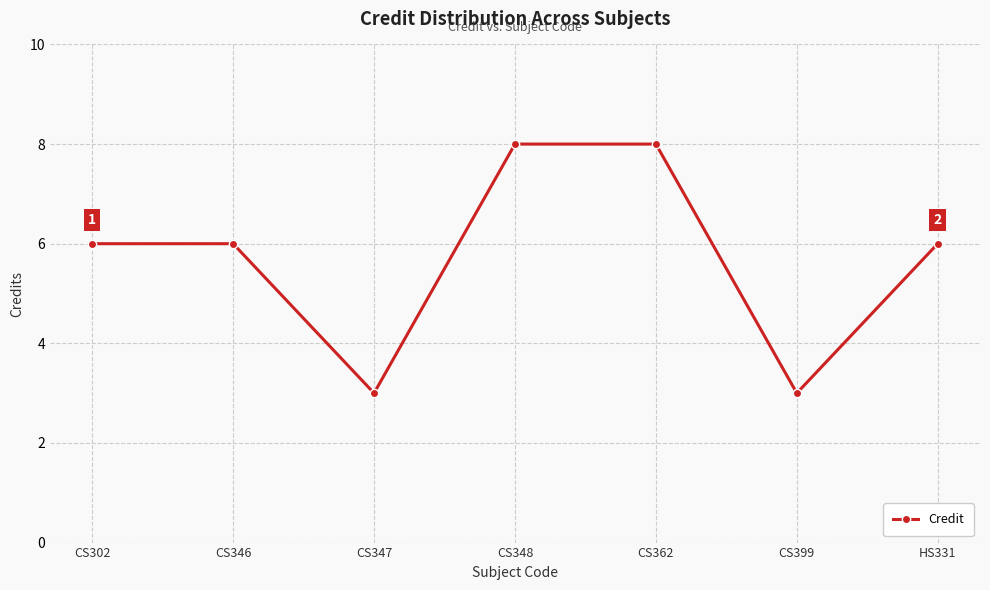

What is the average value?

6